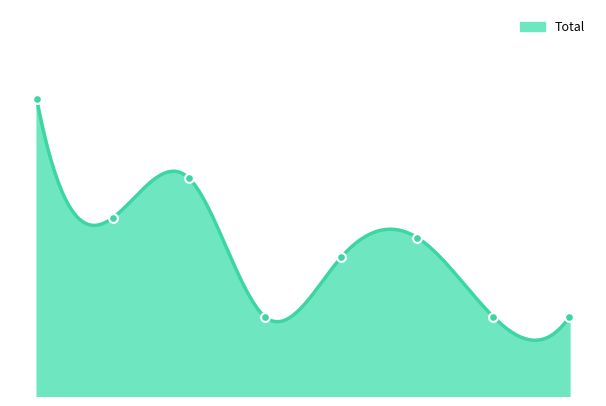

Between 2022 and 2021, which is larger?

2022